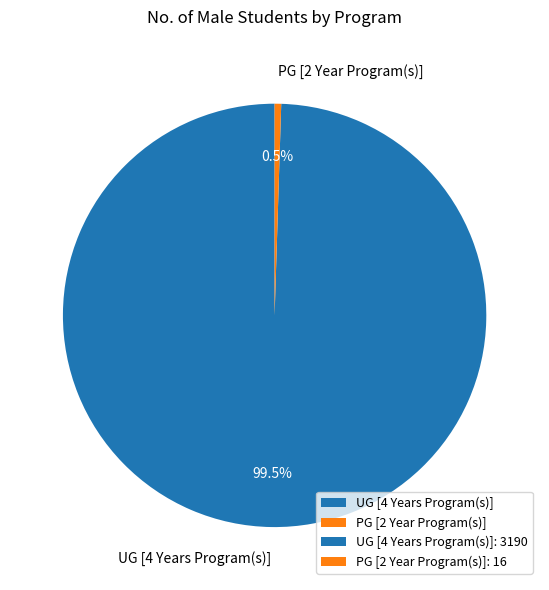

What is the total percentage of UG [4 Years Program(s)] and PG [2 Year Program(s)]?

100.0%